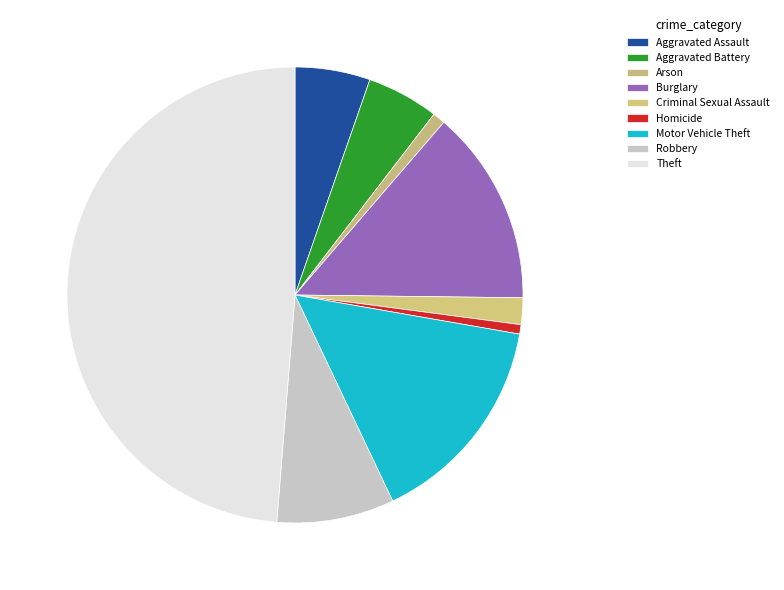

Between Aggravated Assault and Homicide, which is larger?

Aggravated Assault